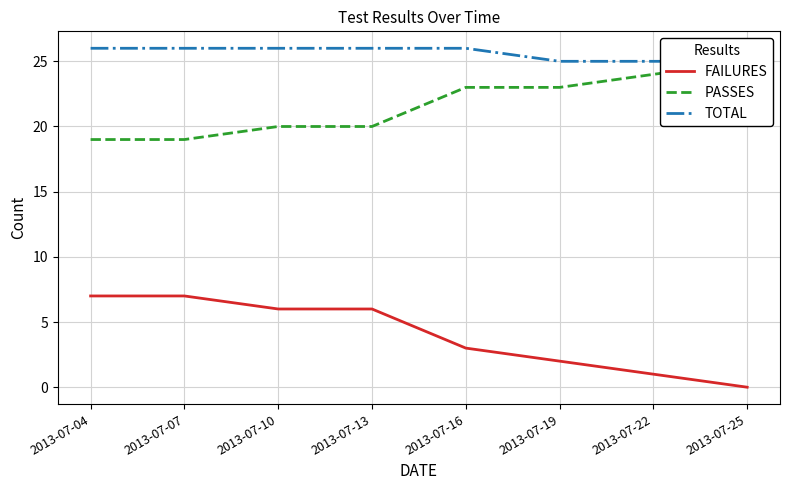

Which series changed the most between 2013-07-22 and 2013-07-25?

FAILURES